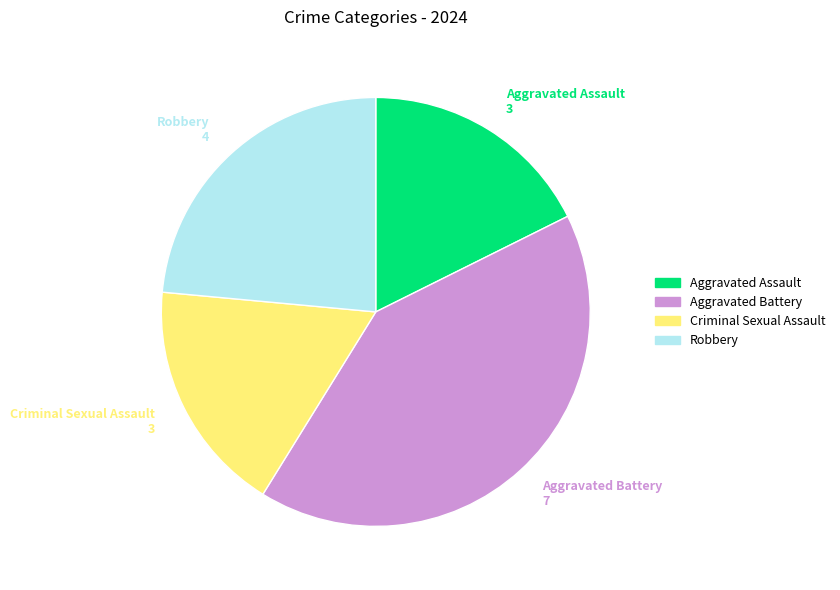

Which has a higher value, Aggravated Assault or Robbery?

Robbery